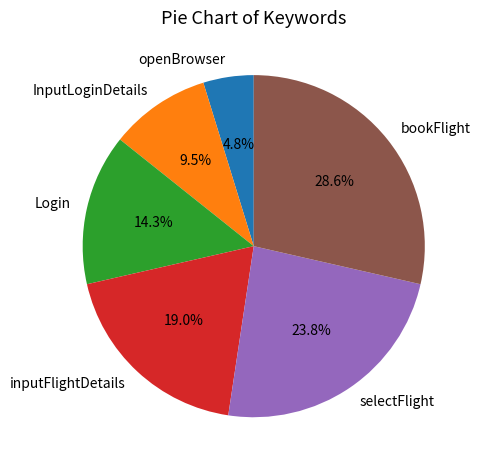

How many slices are in this pie chart?

6